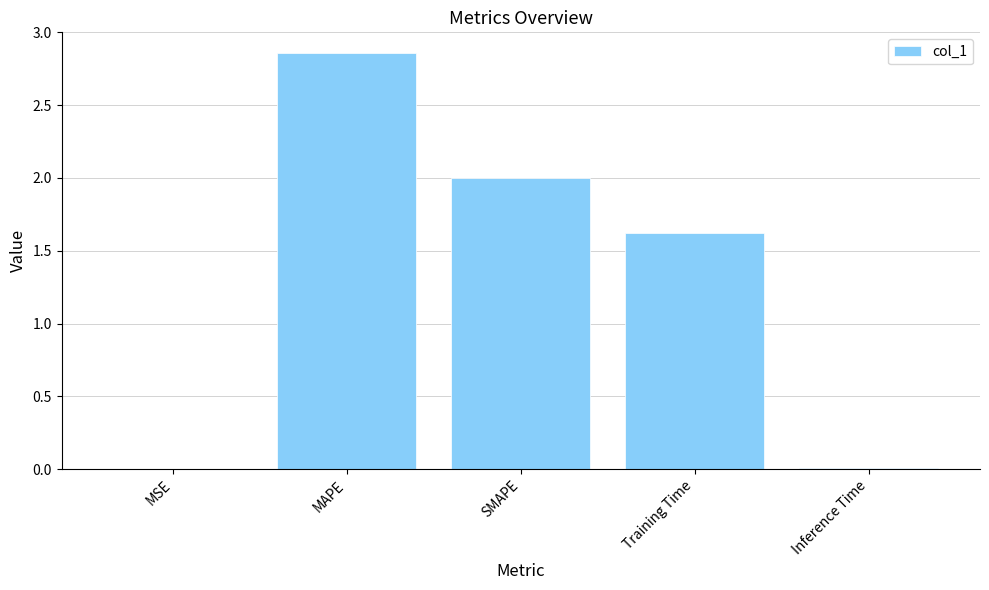

What is the change in value from SMAPE to Training Time?

-0.4